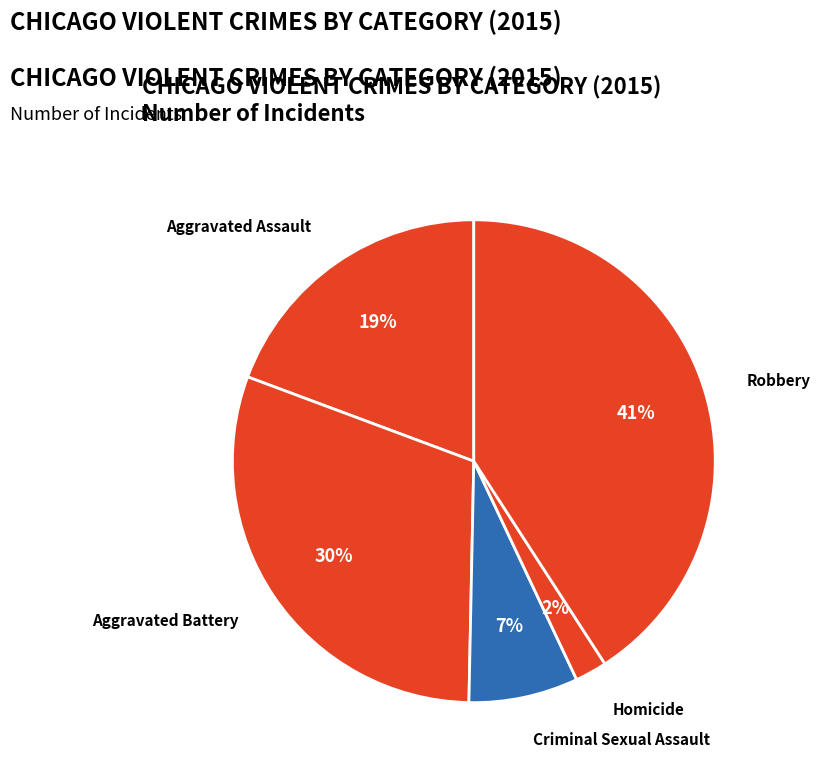

True or false: Aggravated Battery accounts for 40% of the total.

False